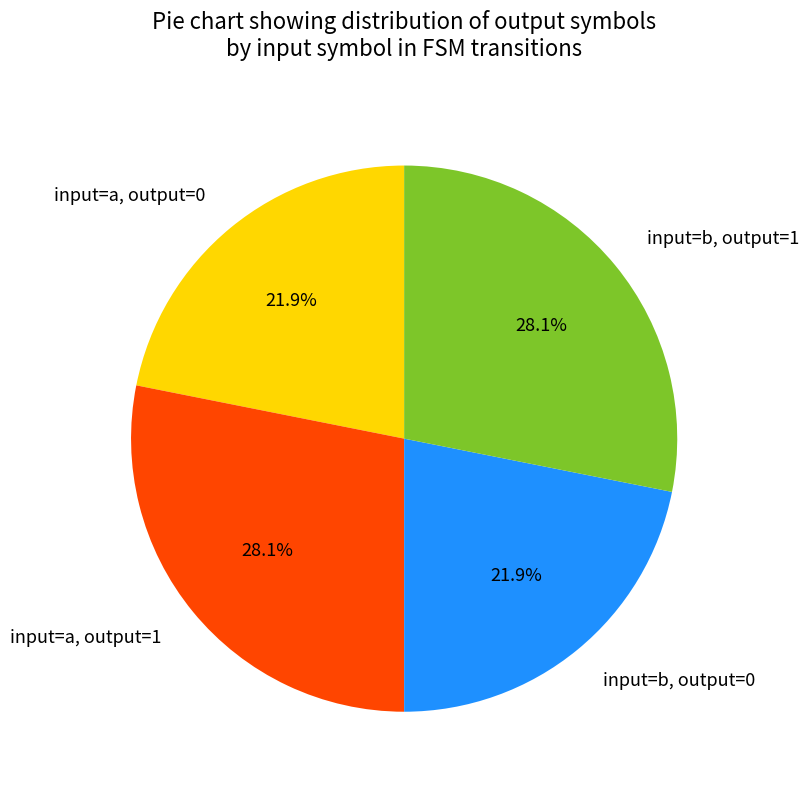

To the nearest percent, what is the difference between the largest and smallest slice percentages?

6%